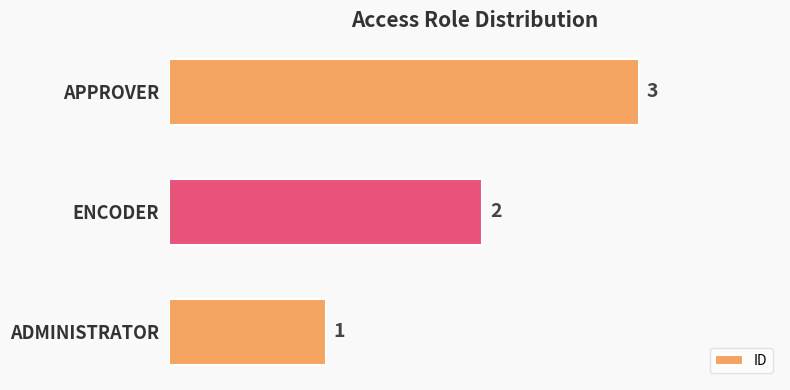

How many categories are shown in the chart?

3